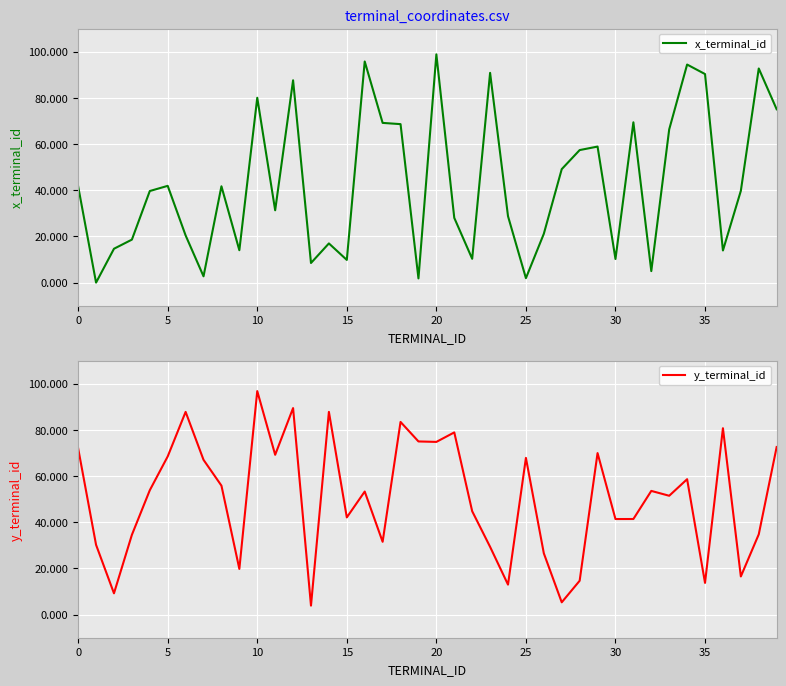

The value of x_terminal_id at 0 is 41.7. True or false?

True